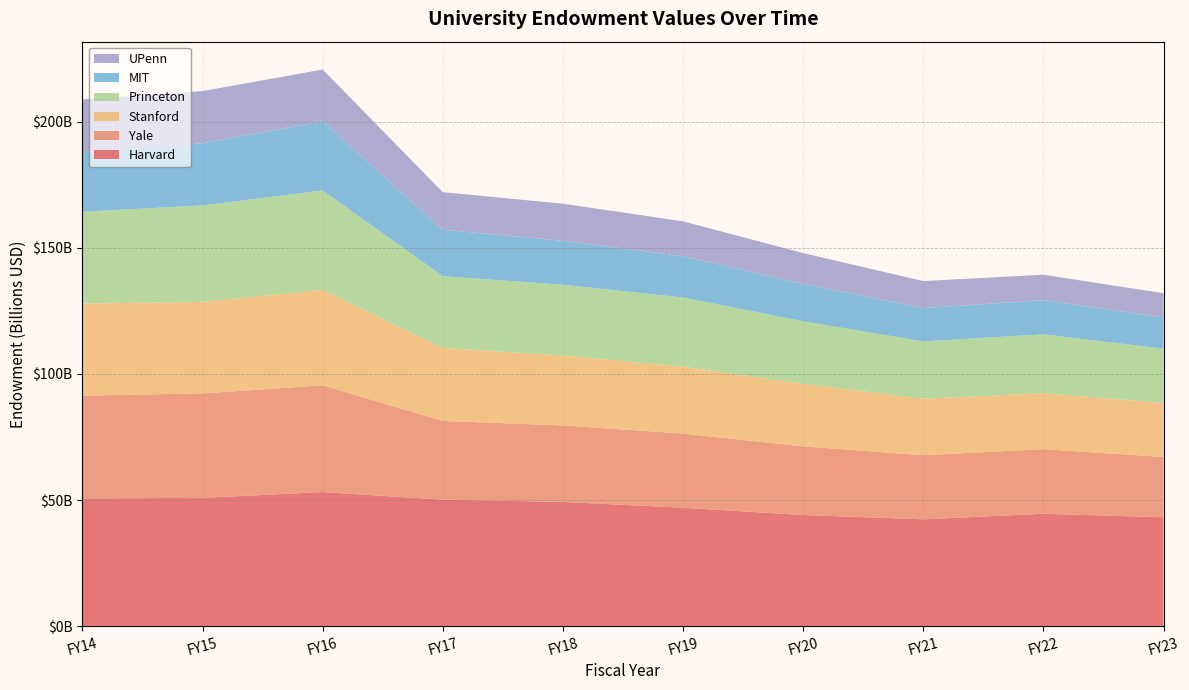

Reading right to left, extract all data points from this chart.

Harvard: 43200000000	44600000000	42400000000	44100000000	47000000000	49300000000	50200000000	53200000000	50900000000	50700000000
Yale: 23900000000	25600000000	25400000000	27200000000	29400000000	30300000000	31200000000	42300000000	41400000000	40700000000
Stanford: 21400000000	22200000000	22400000000	24800000000	26500000000	27700000000	28900000000	37800000000	36300000000	36500000000
Princeton: 21508188000	23335975000	22707442000	24803503000	27395553000	28072946000	28456580000	39462834000	38187244000	36419193000
MIT: 12400000000	13500000000	13200000000	14800000000	16400000000	17400000000	18400000000	27394000000	24600000000	23500000000
UPenn: 9600000000	10100000000	10700000000	12200000000	13800000000	14700000000	14900000000	20500000000	20700000000	21000000000